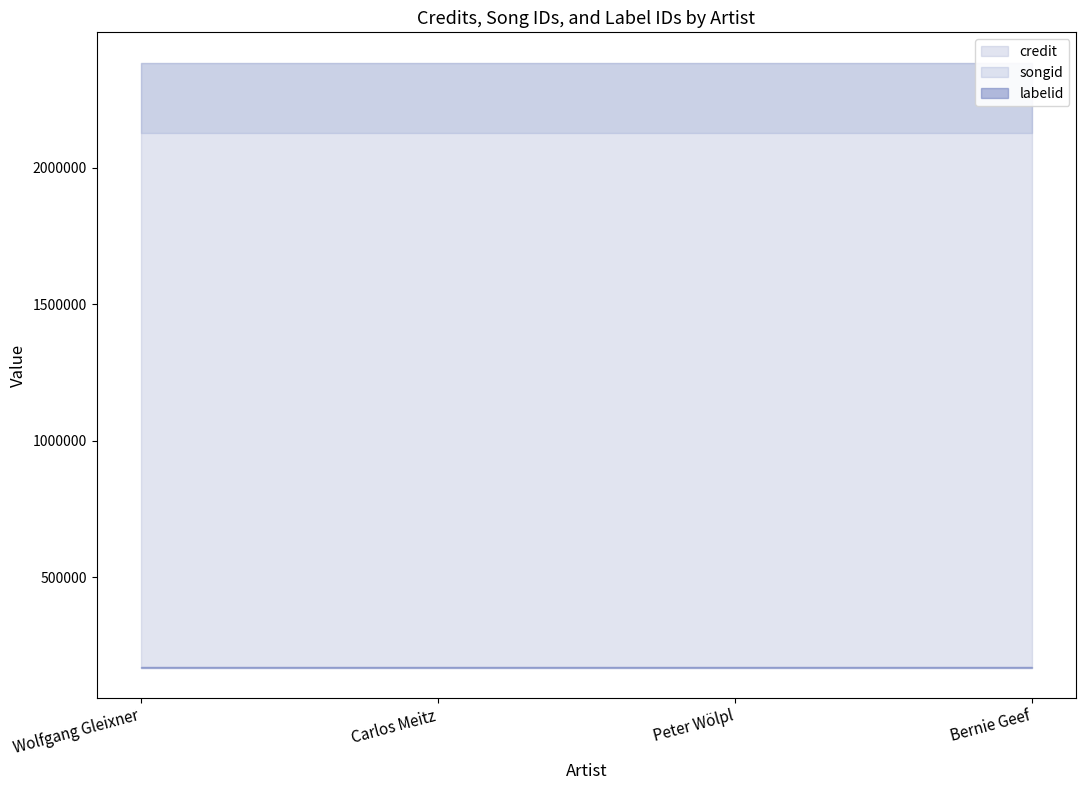

What is the difference between the highest and lowest values at Peter Wölpl?

2214224